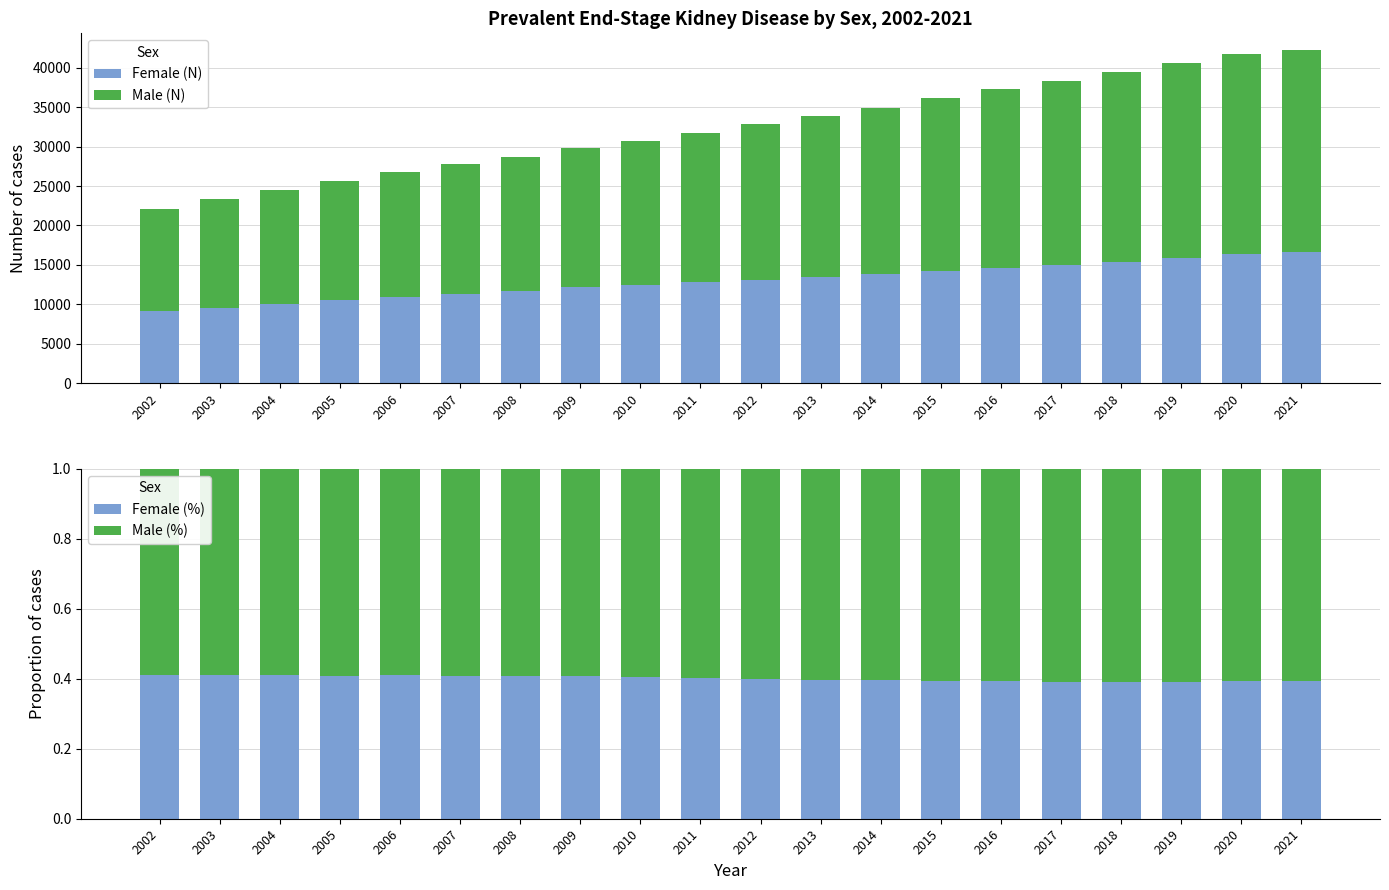

Which series has the largest total across all categories?

Male (N)